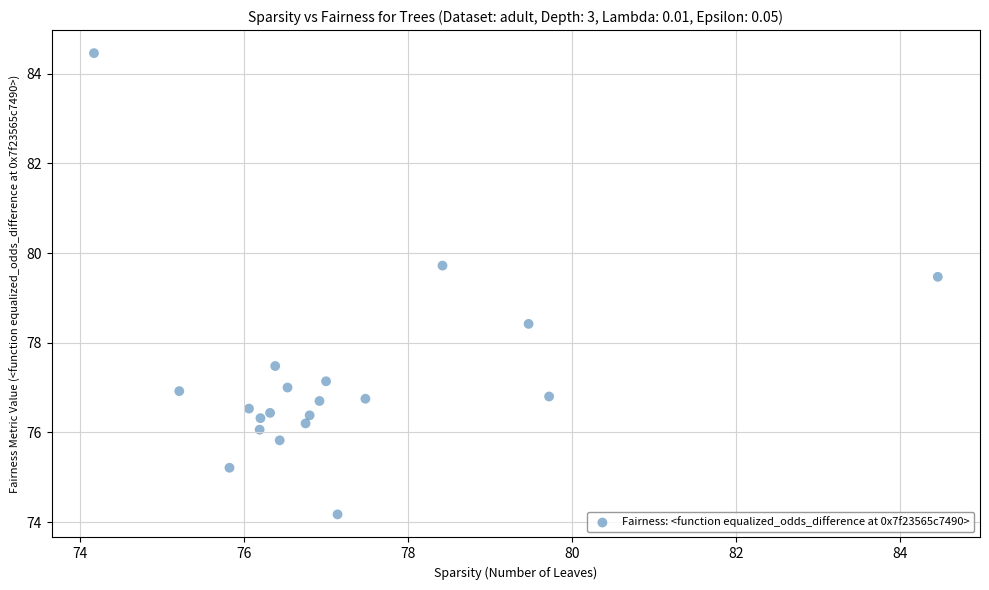

What is the range of X values (max minus min)?

10.3